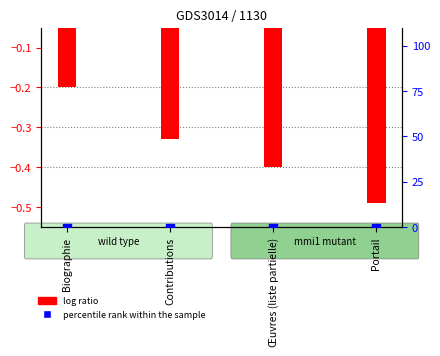

What are all the series names shown in the legend?

log ratio, percentile rank within the sample